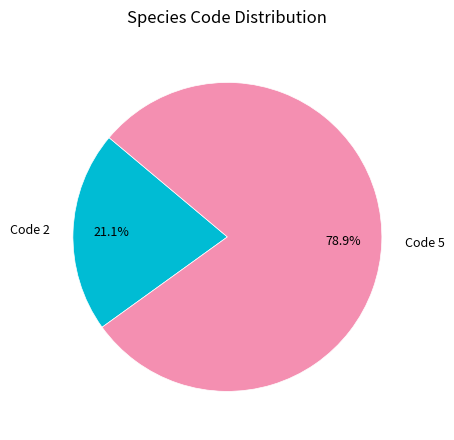

Which has a higher value, Code 2 or Code 5?

Code 5